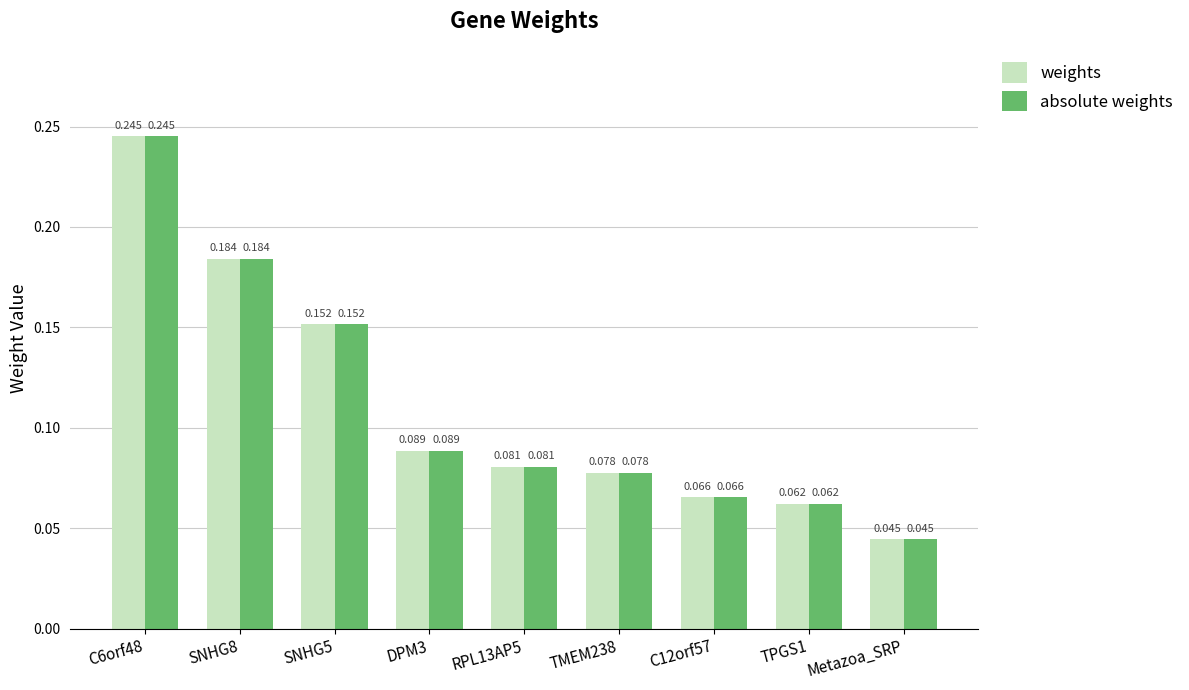

At which label does absolute weights reach its peak?

C6orf48